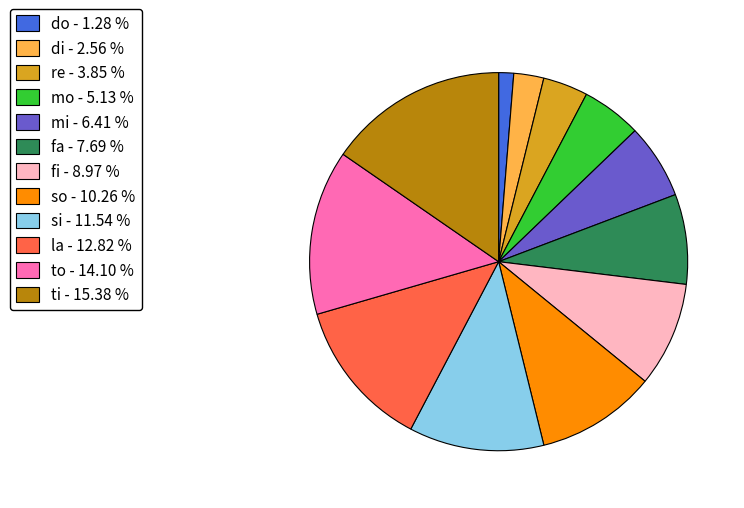

Is the sum of ti - 15.38 % and si - 11.54 % greater than half?

No